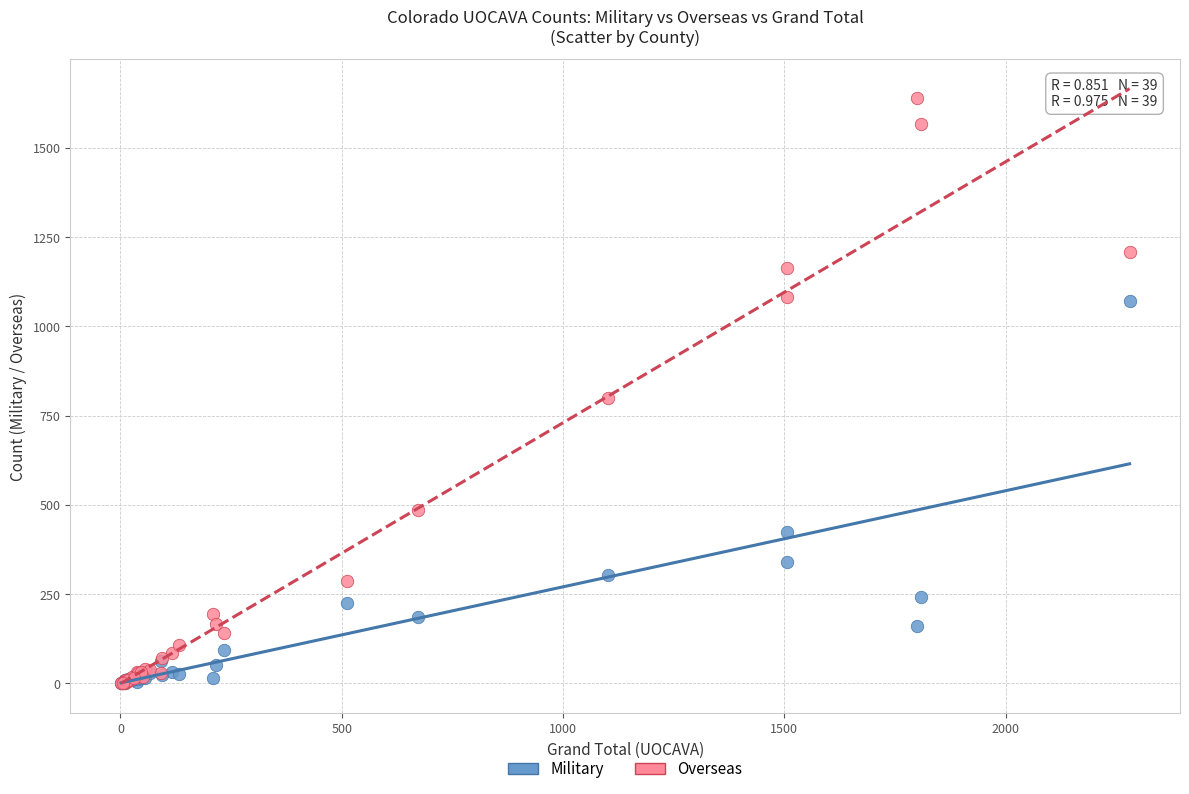

In the Overseas series, what Y value is closest to 819?

798